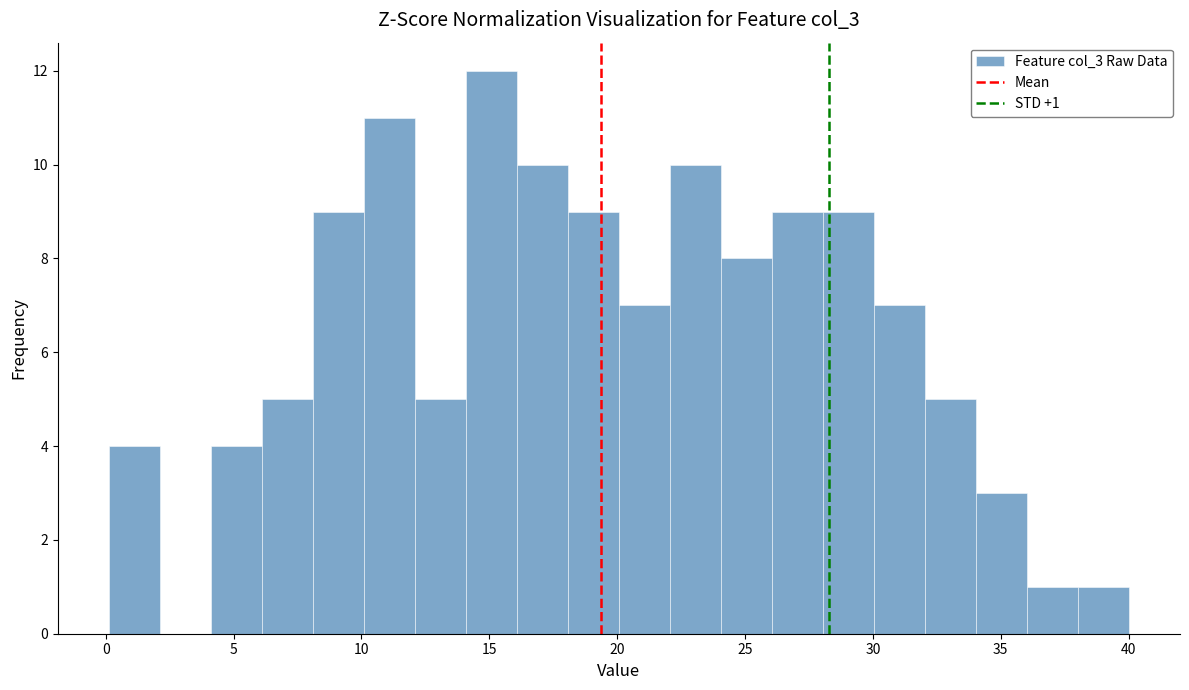

Read against the x-axis, roughly where is the centre of the tallest bar?

15.0